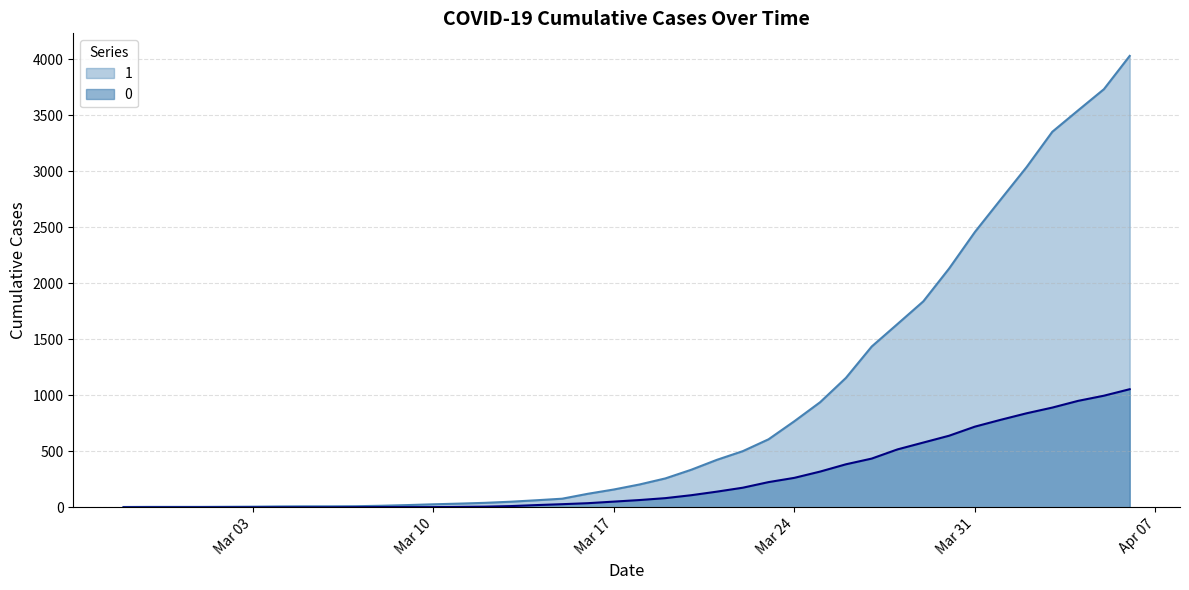

Which category has the highest value across all series?

2020-04-06